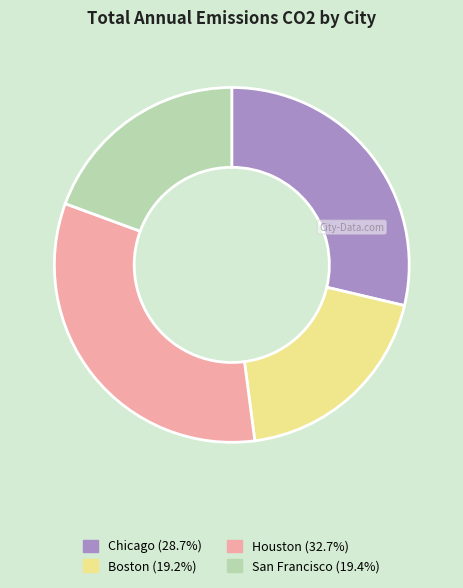

Is Boston (19.2%) the majority of the pie?

No